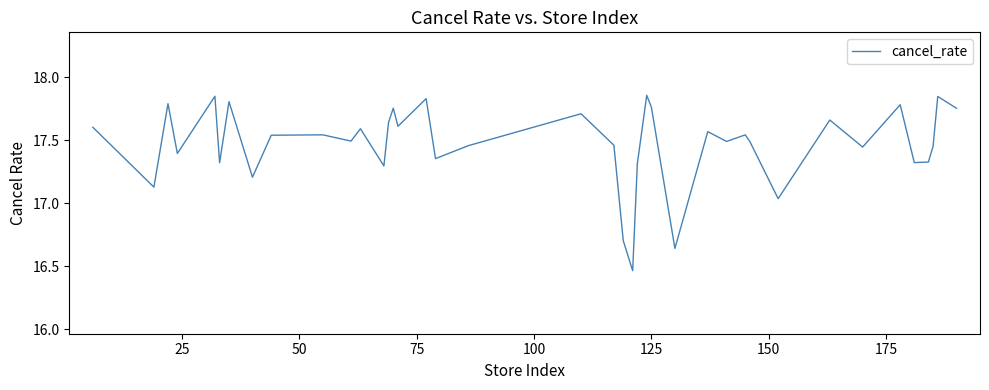

What is the difference between the maximum and minimum values?

1.4